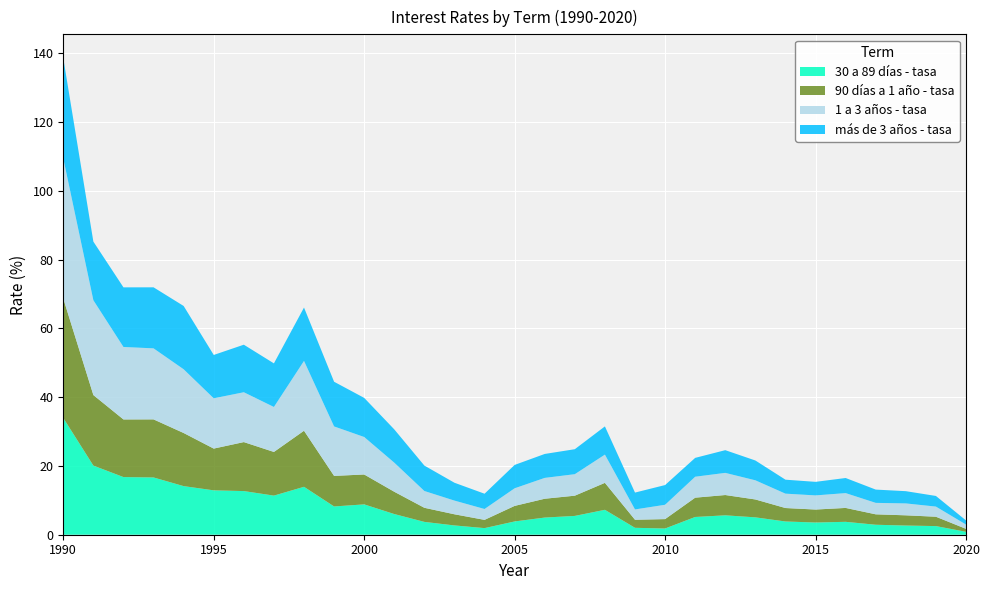

Reading right to left, extract all data points from this chart.

30 a 89 días - tasa: 2020=0.8	2019=2.5	2018=2.7	2017=2.9	2016=3.8	2015=3.5	2014=3.9	2013=5.0	2012=5.6	2011=5.2	2010=1.8	2009=2.0	2008=7.2	2007=5.5	2006=5.0	2005=3.9	2004=1.9	2003=2.7	2002=3.7	2001=6.0	2000=8.8	1999=8.2	1998=13.9	1997=11.4	1996=12.7	1995=12.9	1994=14.1	1993=16.6	1992=16.8	1991=20.1	1990=33.9
90 días a 1 año - tasa: 2020=0.9	2019=2.7	2018=3.0	2017=3.0	2016=4.0	2015=3.8	2014=3.9	2013=5.2	2012=5.9	2011=5.6	2010=2.7	2009=2.3	2008=7.8	2007=5.9	2006=5.5	2005=4.5	2004=2.4	2003=3.2	2002=4.1	2001=6.5	2000=8.7	1999=8.9	1998=16.3	1997=12.7	1996=14.2	1995=12.1	1994=15.4	1993=16.9	1992=16.8	1991=20.5	1990=34.7
1 a 3 años - tasa: 2020=1.2	2019=3.0	2018=3.5	2017=3.3	2016=4.3	2015=4.1	2014=4.2	2013=5.6	2012=6.4	2011=6.1	2010=4.2	2009=3.0	2008=8.2	2007=6.2	2006=6.1	2005=5.1	2004=3.2	2003=4.0	2002=4.9	2001=8.5	2000=10.9	1999=14.4	1998=20.3	1997=13.1	1996=14.5	1995=14.6	1994=18.5	1993=20.6	1992=21.1	1991=27.6	1990=40.8
más de 3 años - tasa: 2020=1.2	2019=3.1	2018=3.6	2017=3.9	2016=4.4	2015=3.9	2014=4.1	2013=5.8	2012=6.6	2011=5.5	2010=5.7	2009=4.9	2008=8.2	2007=7.3	2006=7.0	2005=6.8	2004=4.4	2003=5.2	2002=7.4	2001=9.7	2000=11.4	1999=13.0	1998=15.5	1997=12.7	1996=13.8	1995=12.6	1994=18.4	1993=17.7	1992=17.3	1991=17.0	1990=29.1